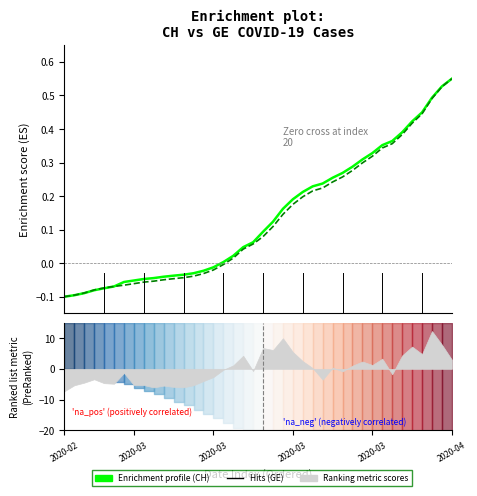

How many negative values does the Enrichment profile (CH) series have?

16